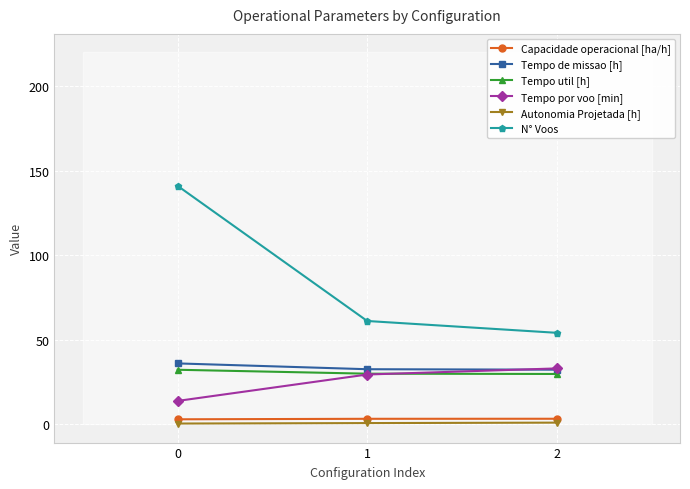

List the series in order of their peak value, lowest first.

Autonomia Projetada [h], Capacidade operacional [ha/h], Tempo util [h], Tempo por voo [min], Tempo de missao [h], N° Voos